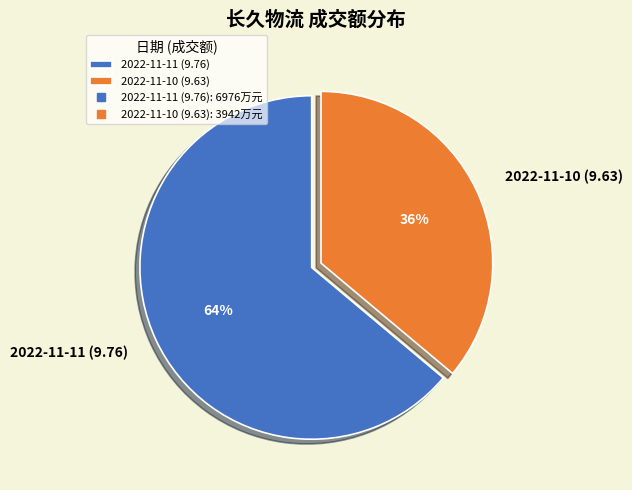

Rank the categories by value from highest to lowest.

2022-11-11 (9.76), 2022-11-10 (9.63)